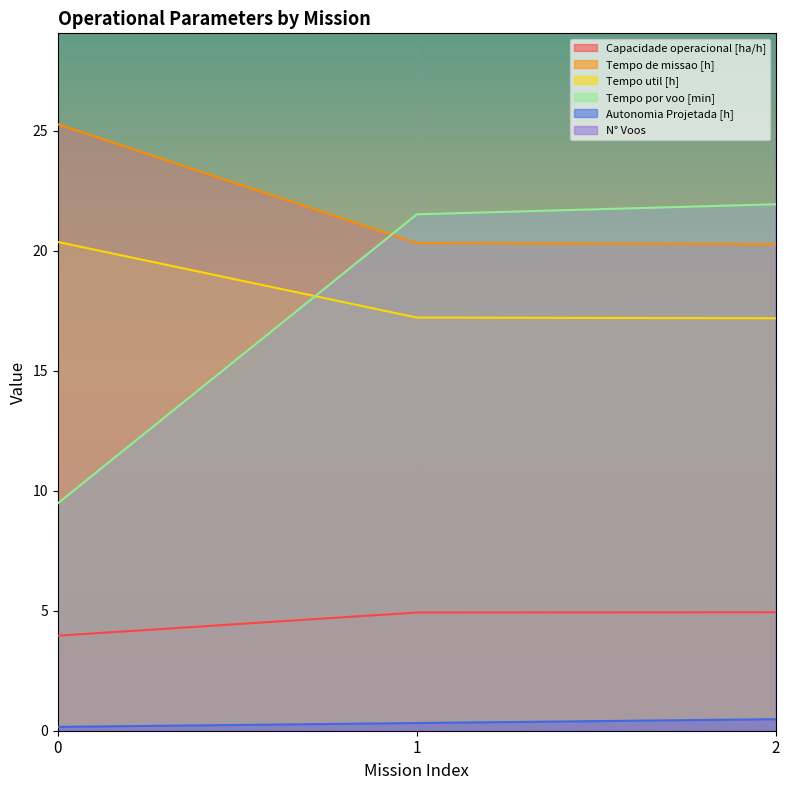

What is the total value across all series at 1?

112.3